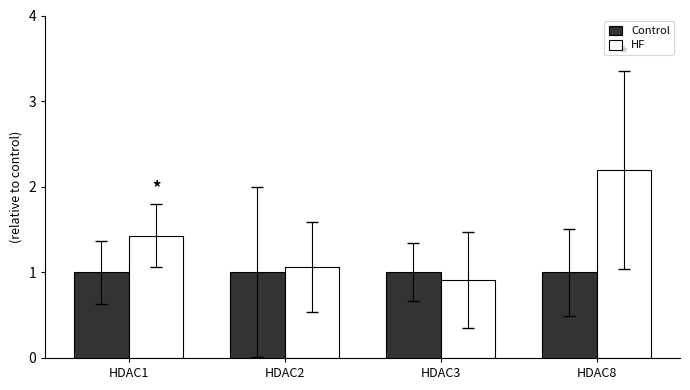

What is the difference between the highest and lowest values at HDAC1?

0.4